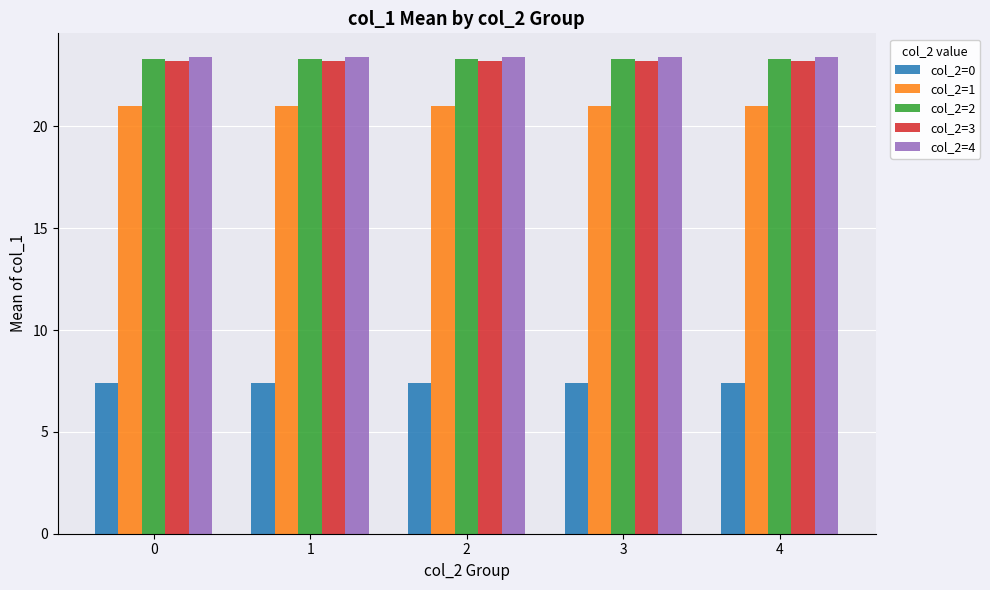

What is the maximum value for col_2=3?

23.2